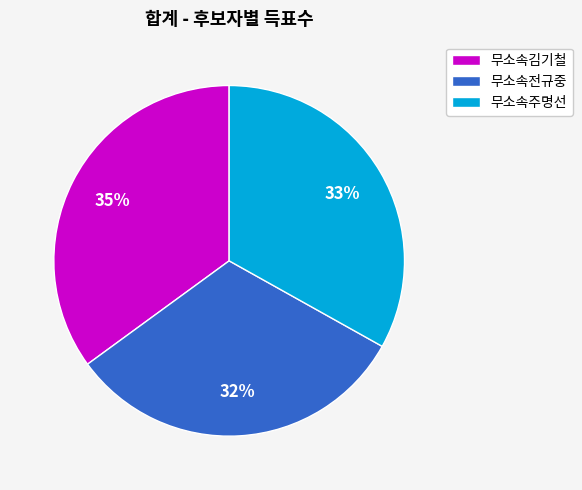

To the nearest percent, what is the difference between the largest and smallest slice percentages?

3%